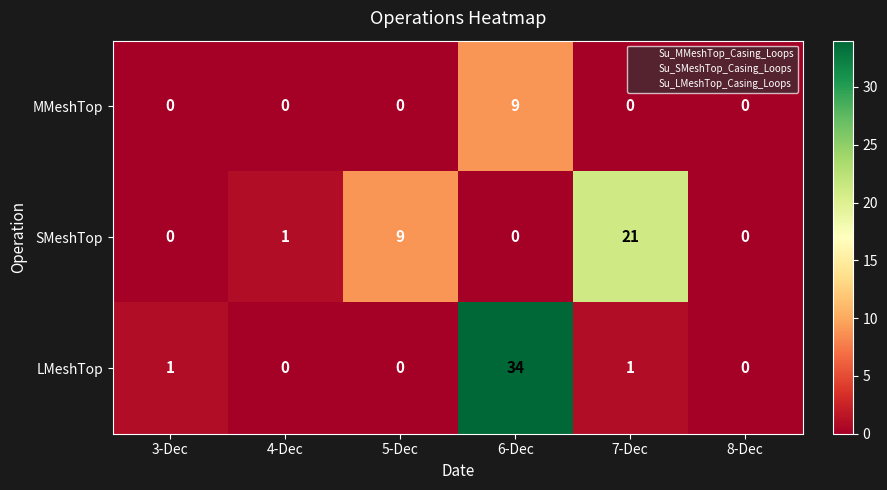

At which category does the chart reach its peak across all series?

6-Dec